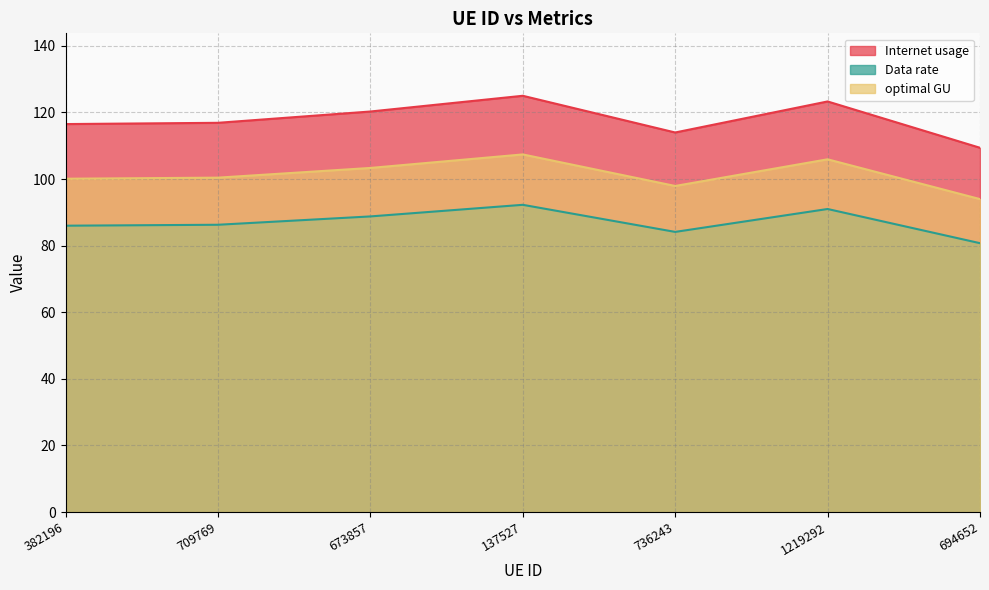

Reading left to right, list all the values displayed in this chart.

Internet usage: 382196=116.5	709769=116.9	673857=120.3	137527=125.0	736243=114.0	1219292=123.3	694652=109.4
Data rate: 382196=86.0	709769=86.3	673857=88.8	137527=92.3	736243=84.1	1219292=91.0	694652=80.7
optimal GU: 382196=100.1	709769=100.4	673857=103.3	137527=107.4	736243=97.9	1219292=105.9	694652=94.0